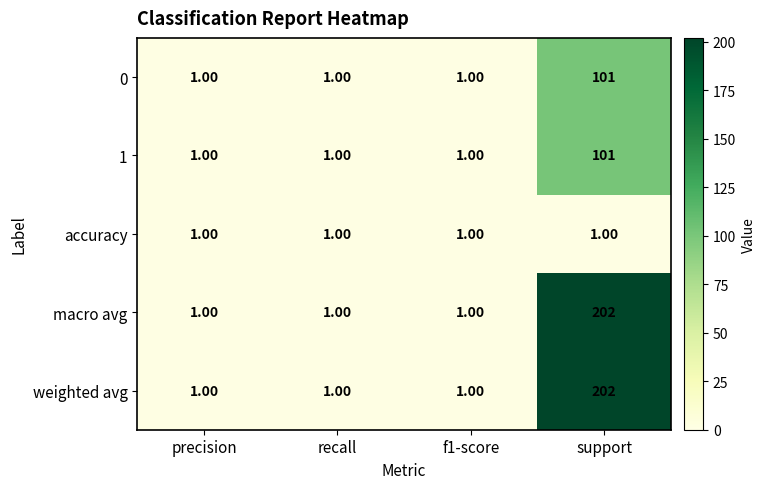

At which category is the sum across all series the highest?

support